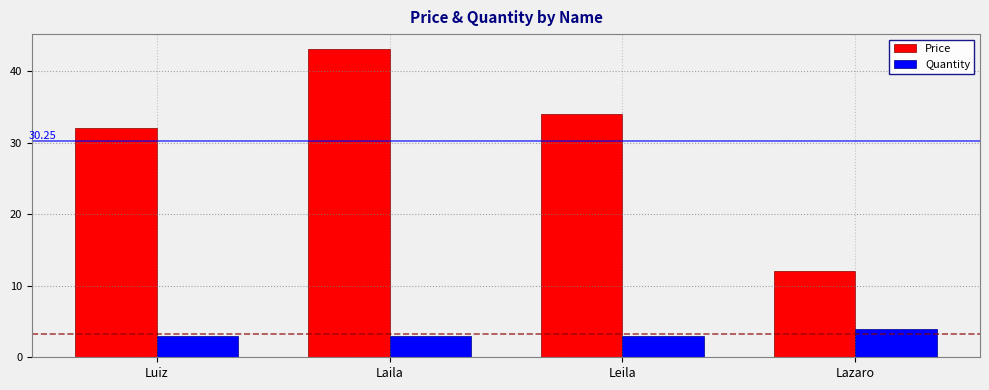

How many groups of bars are there?

4